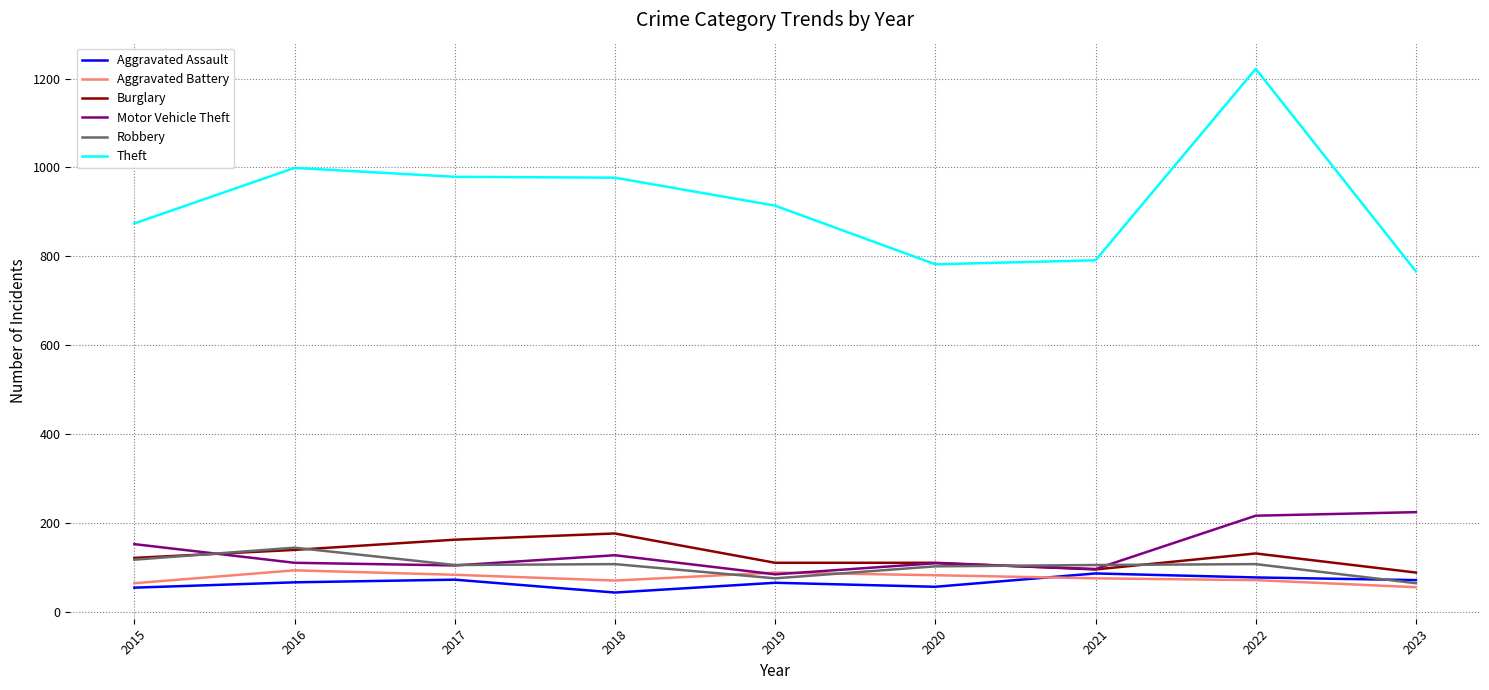

What is the difference between the second highest and second lowest values in the Theft series?

217